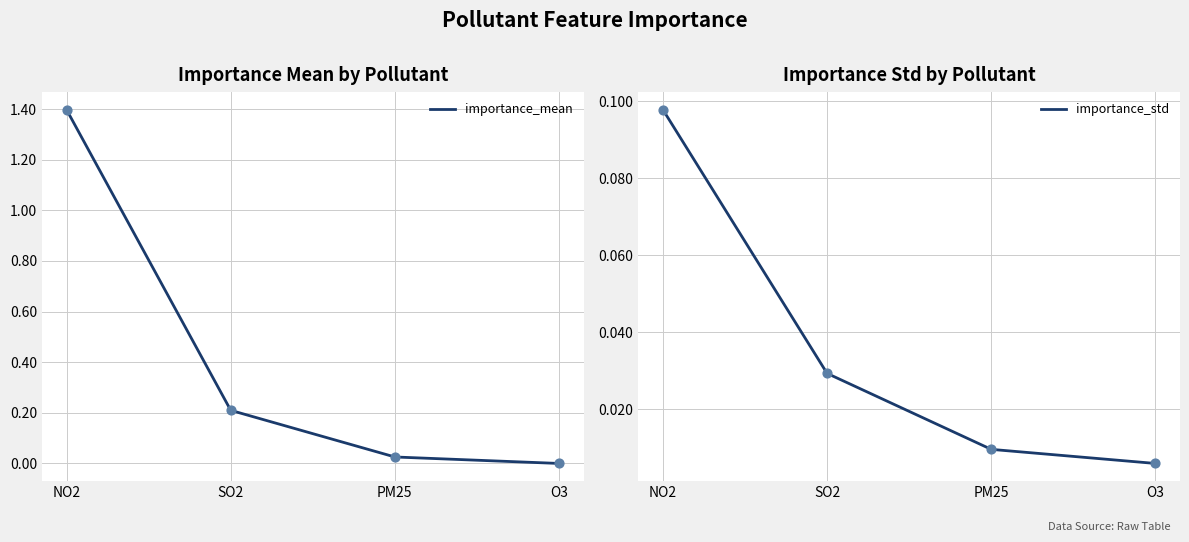

Is the value of importance_std at PM25 greater than the value of importance_mean at PM25?

No